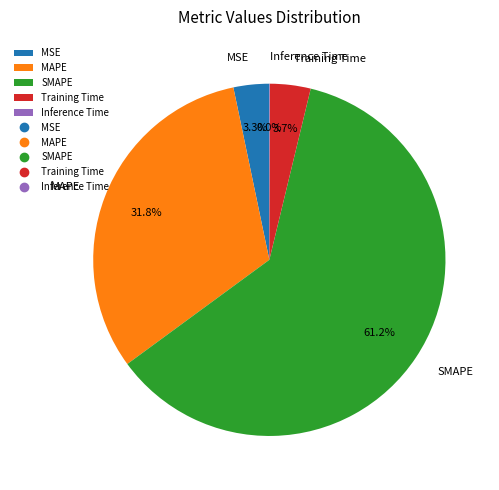

To the nearest percent, what percentage of the pie is MAPE?

32%